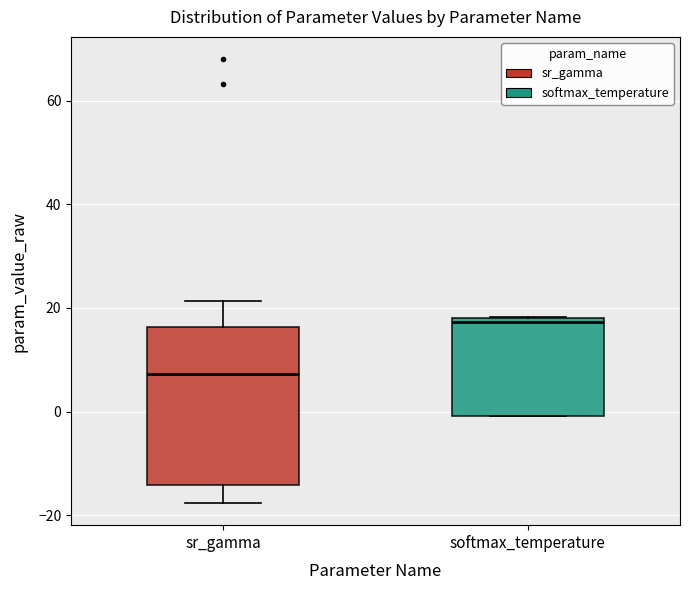

Where is the upper edge of the box for softmax_temperature on the y-axis? The values are not printed on the chart, so give them approximately, as read against the axis.

18